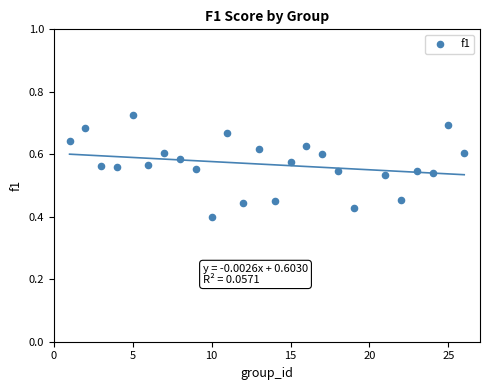

What is the range of Y values (max minus min)?

0.3